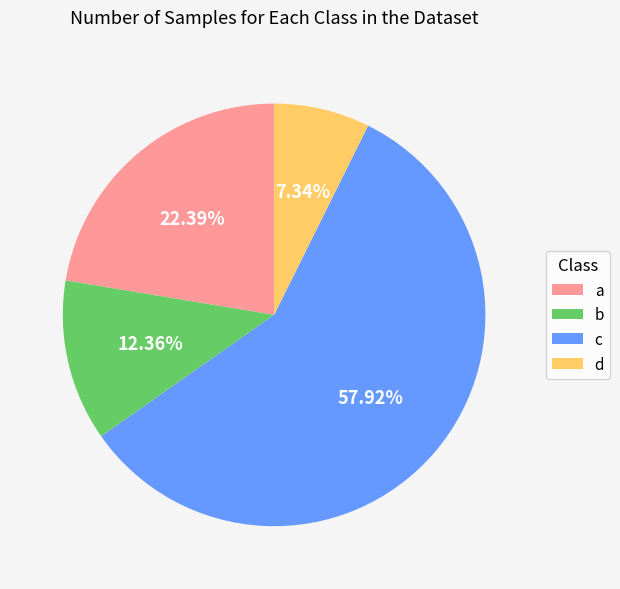

How many slices are in this pie chart?

4